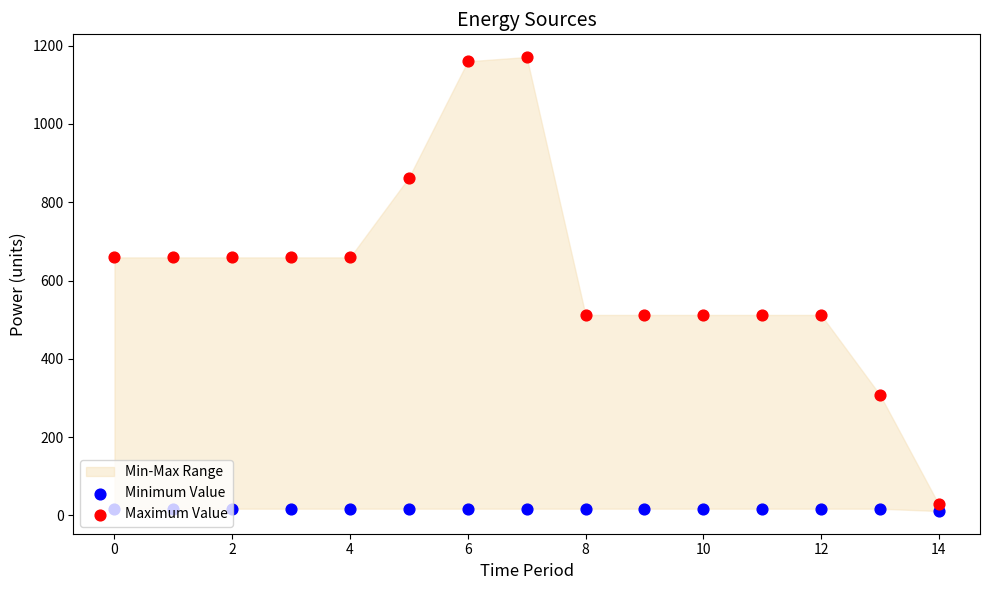

Which series has the widest spread of Y values?

Maximum Value